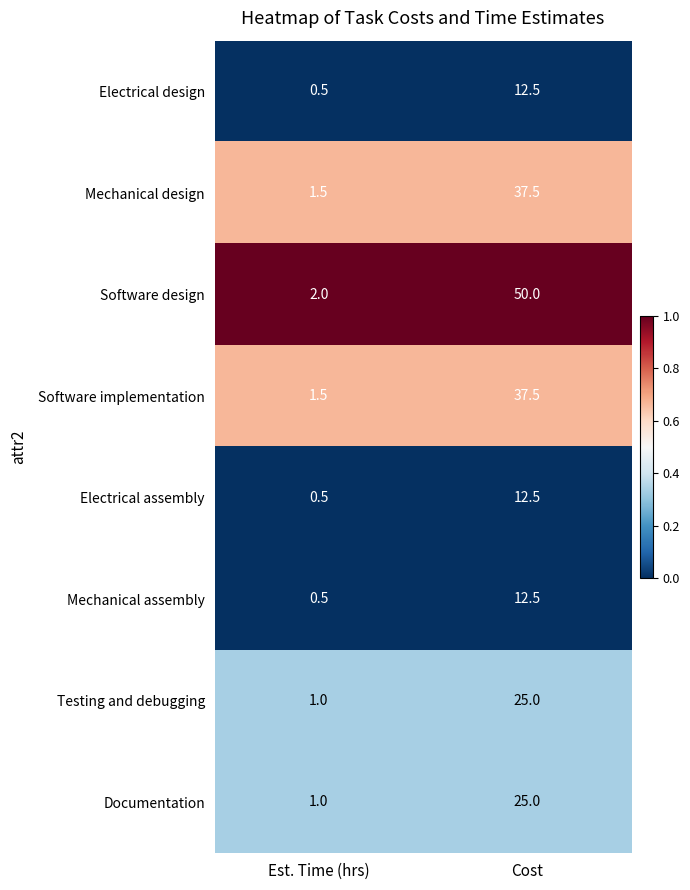

How many data points does each series have?

2